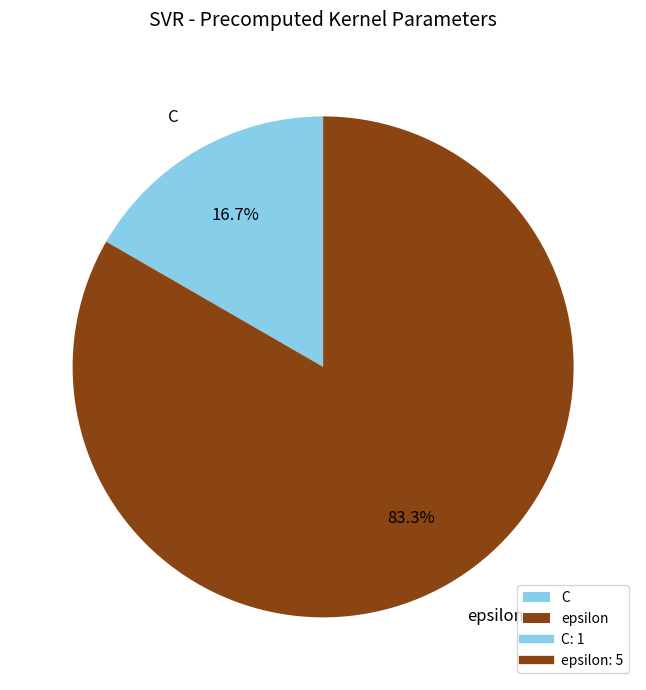

How many segments does this pie chart have?

2